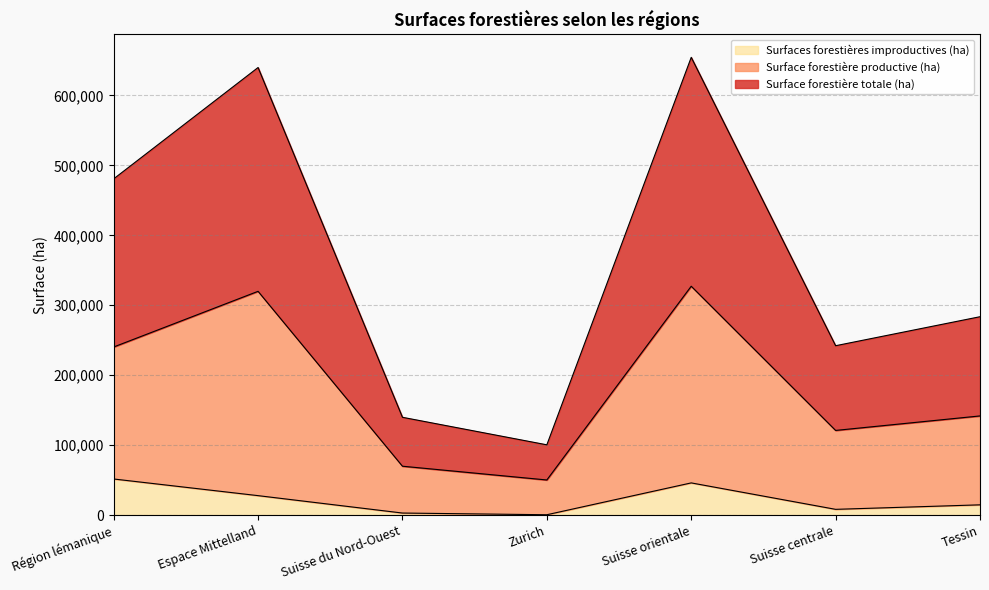

How many lines are shown in the chart?

3